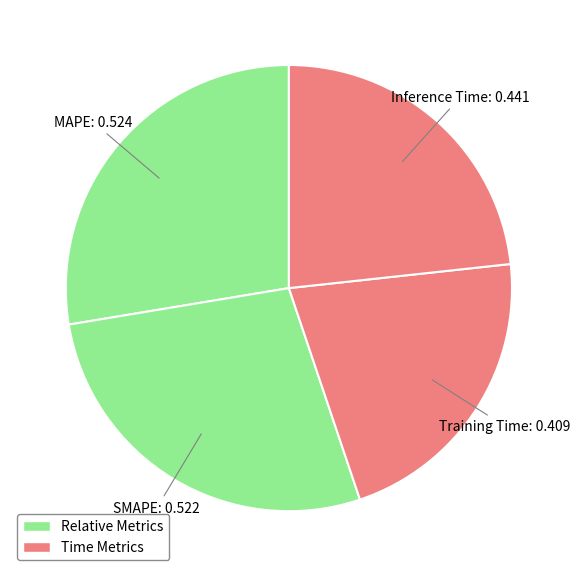

How many segments does this pie chart have?

4